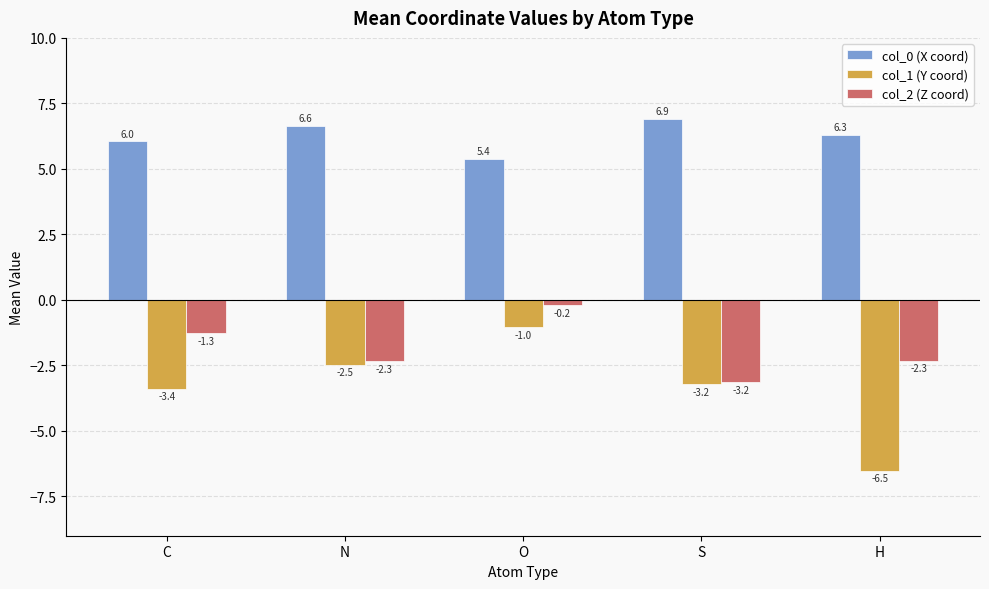

What is the sum of the col_1 (Y coord) values at C and S?

-6.6